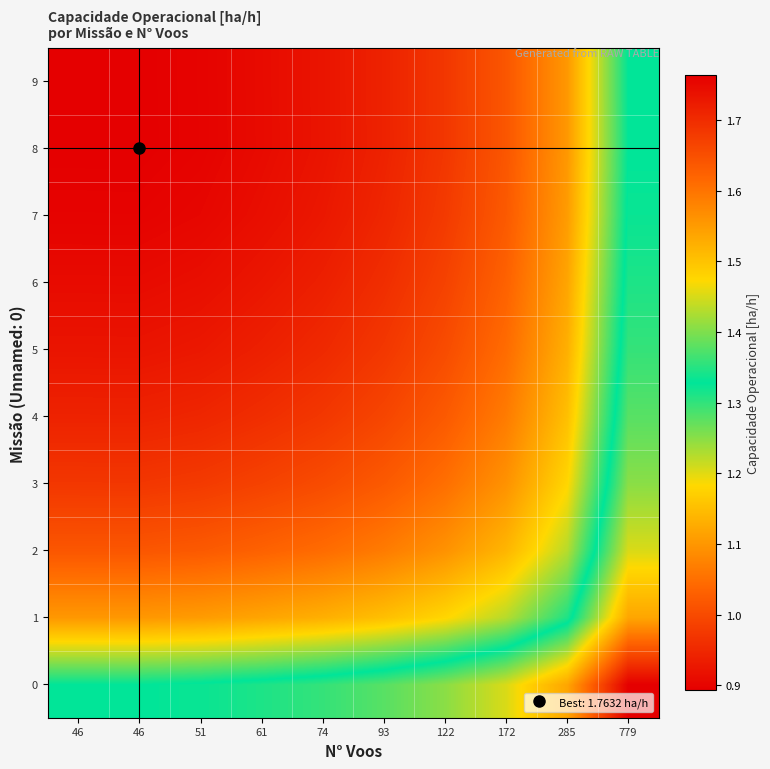

Which category has the lowest value across all series?

779